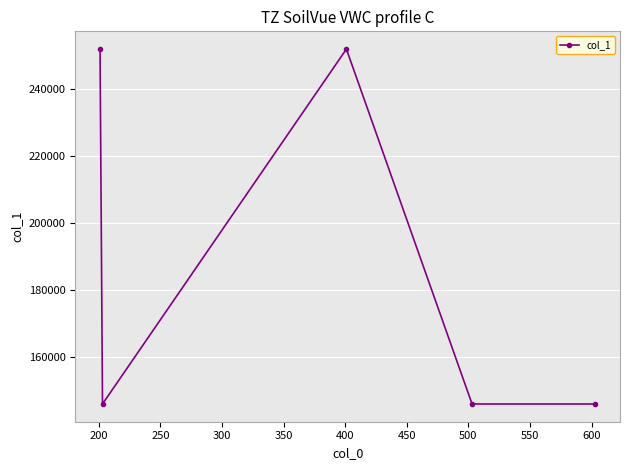

What is the value of the 5th point from the left?

146000